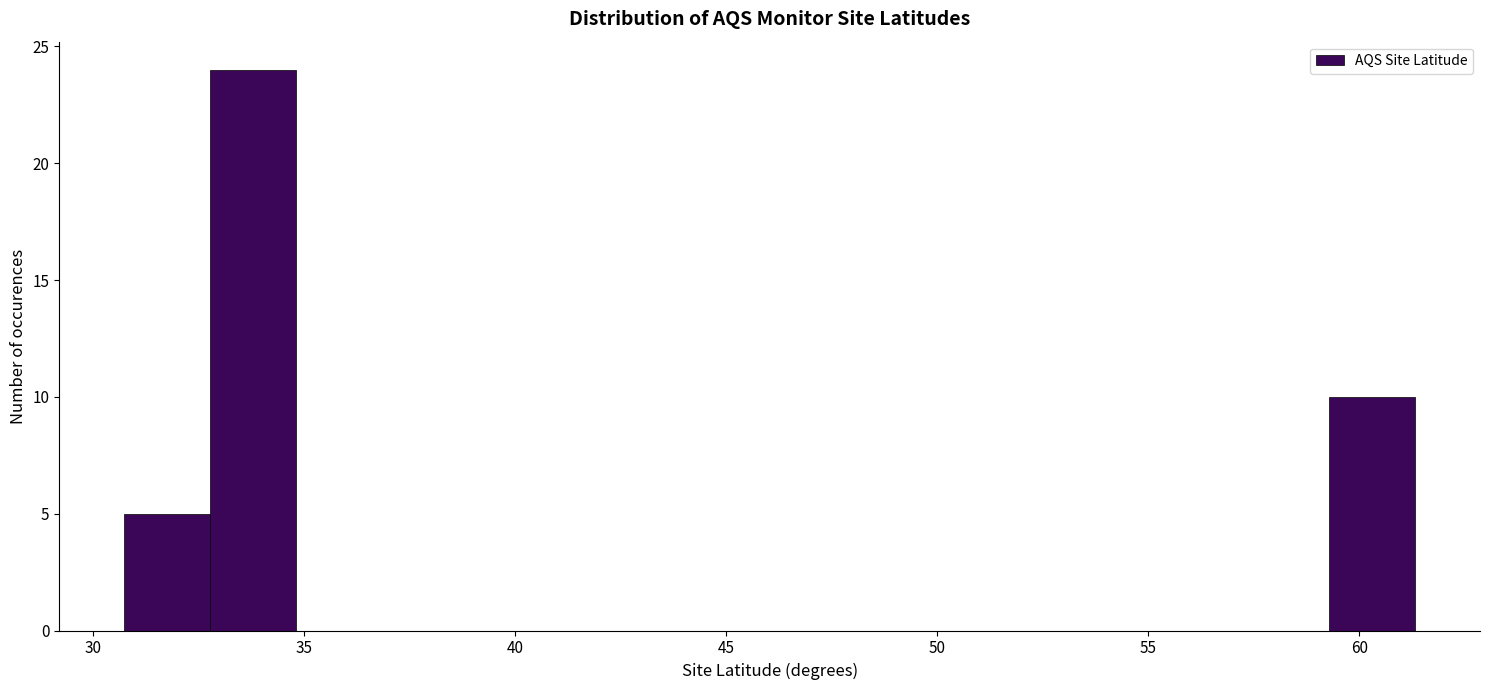

Which range on the x-axis has the tallest bar?

33.0 to 35.0